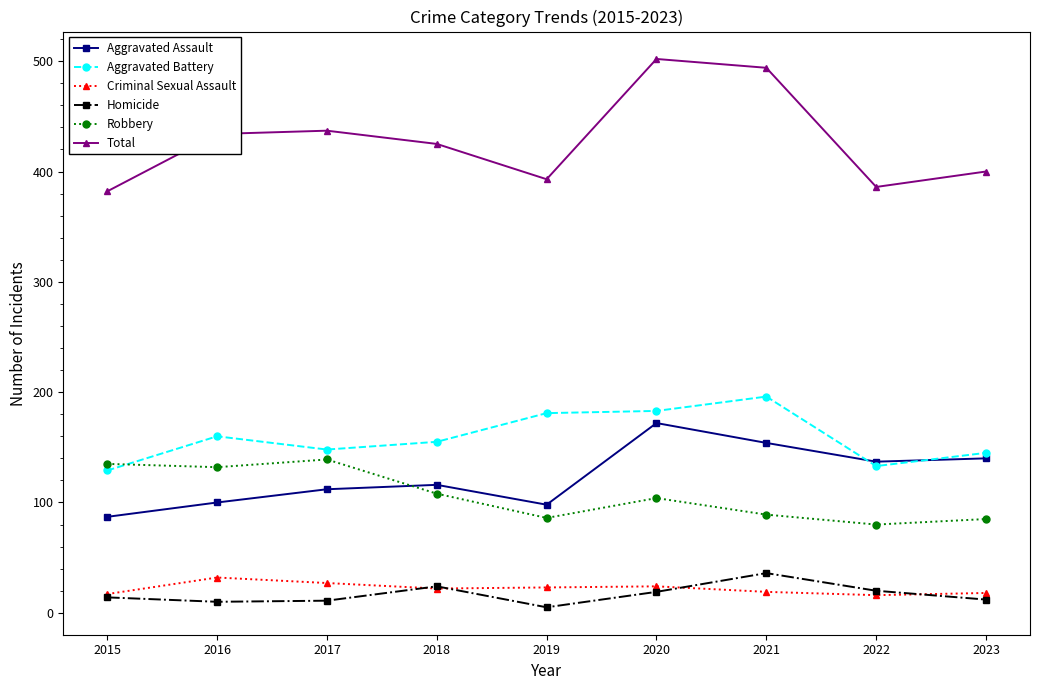

Which series has the largest total across all categories?

Total